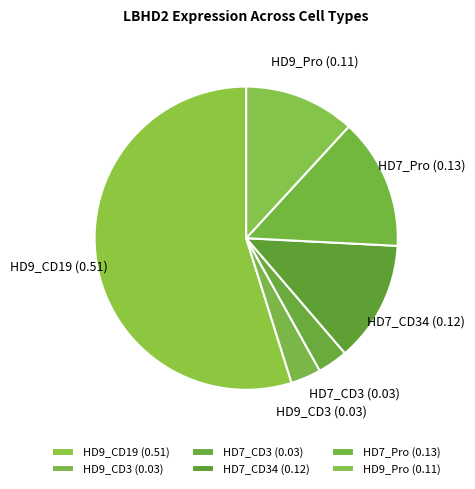

Is the sum of HD9_CD3 and HD7_CD34 greater than half?

No